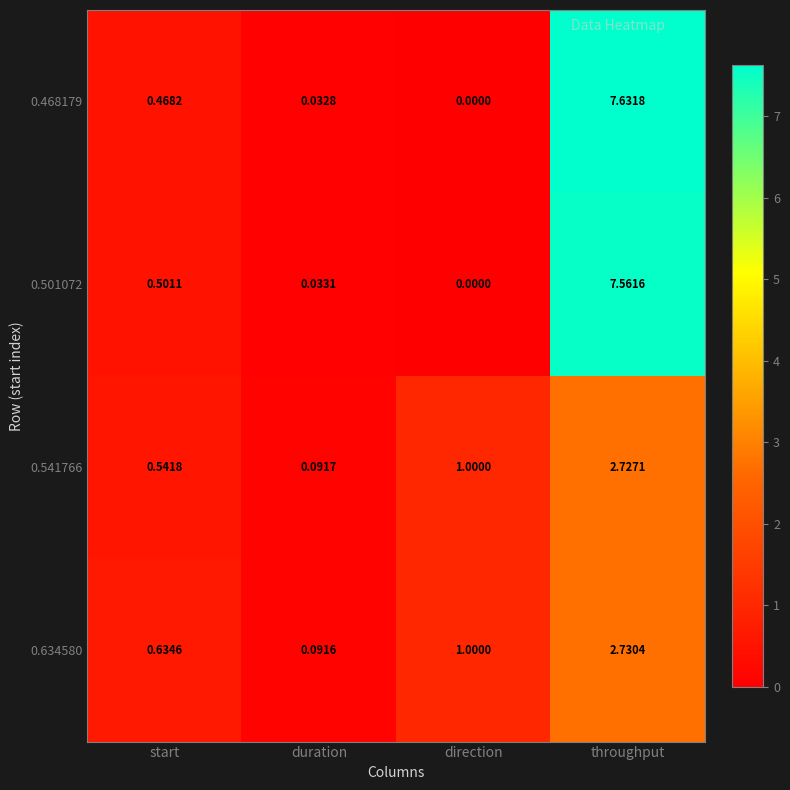

Count the number of data series in this chart.

4